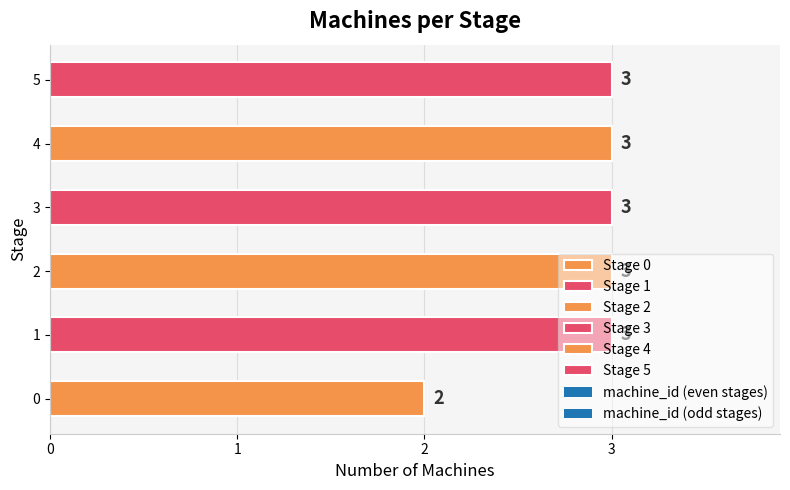

The chart shows a value of 3 at 2. True or false?

True